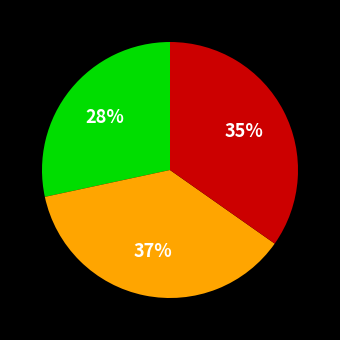

To the nearest percent, what is the average slice percentage?

33%